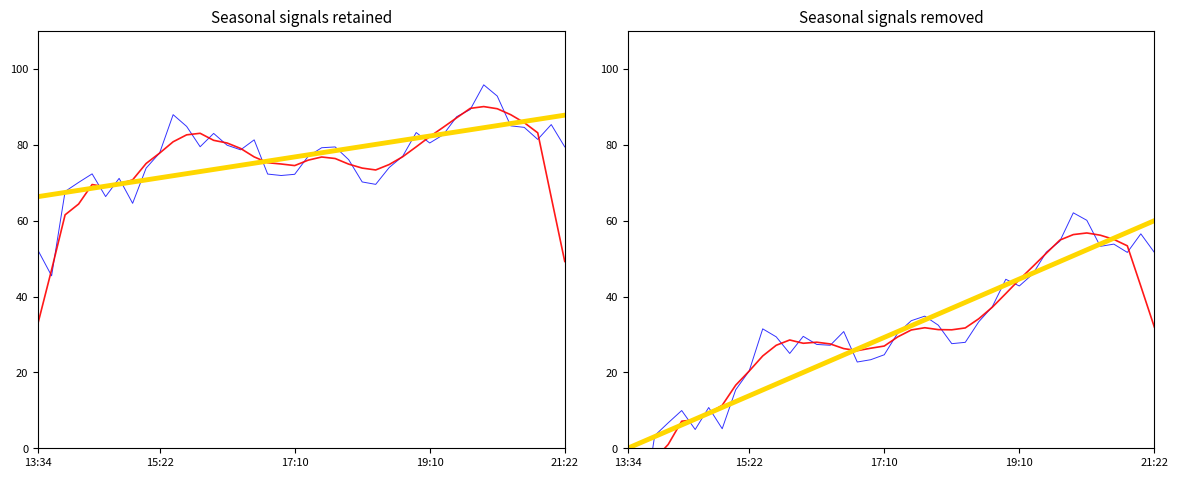

What is the difference between the maximum and minimum values in the Smoothed series?

62.9